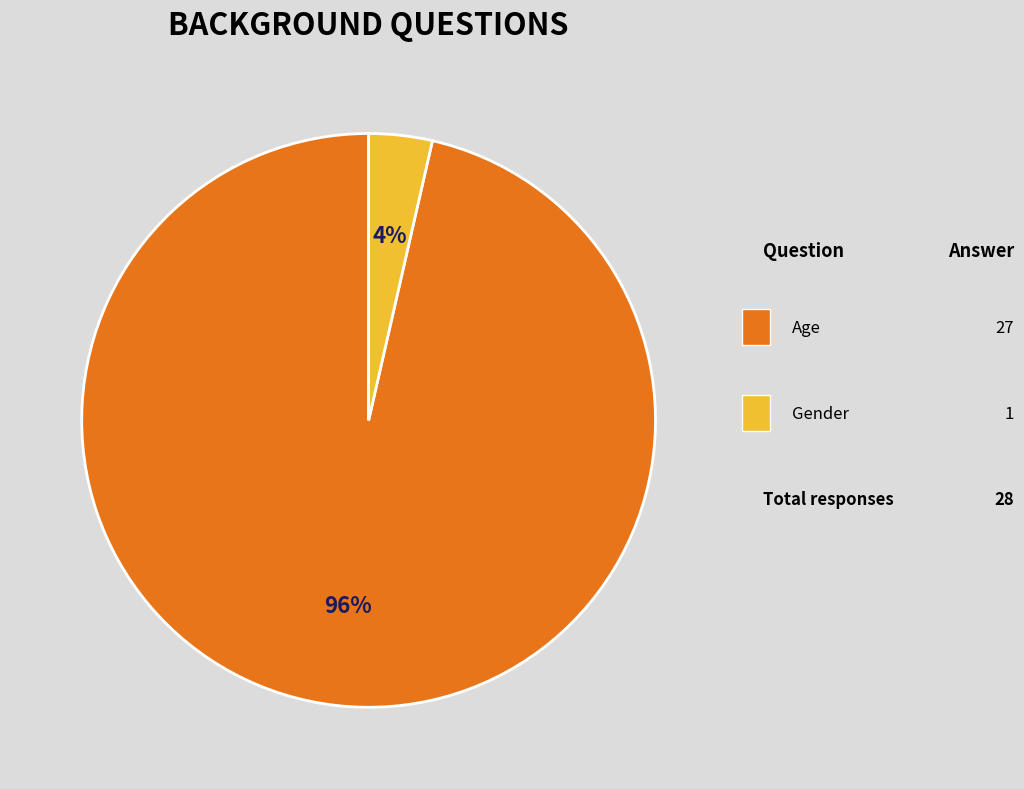

Is there a majority slice in this chart?

Yes